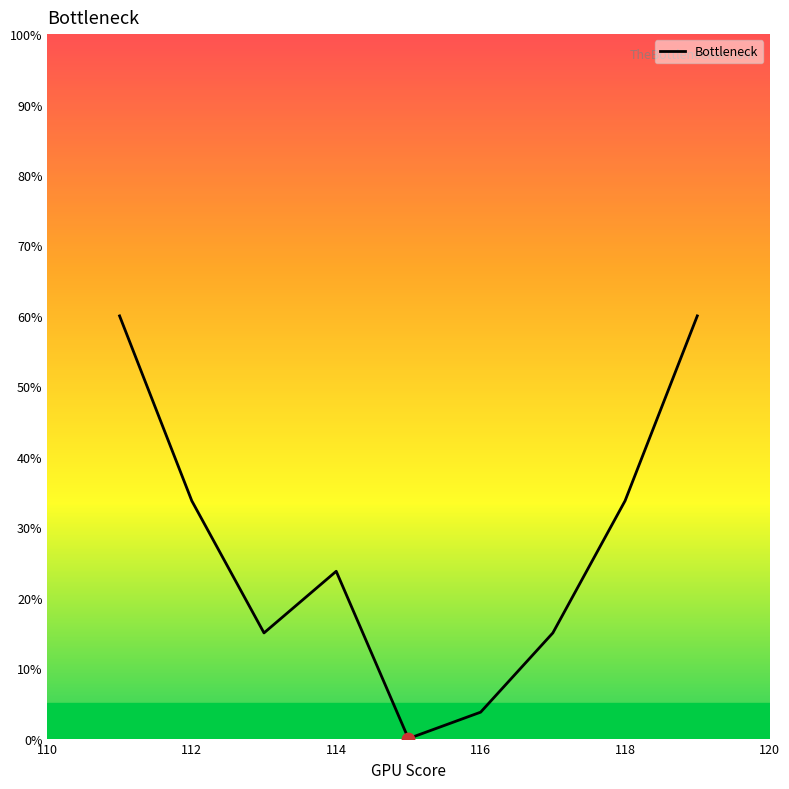

What is the maximum value shown in the chart?

60.0